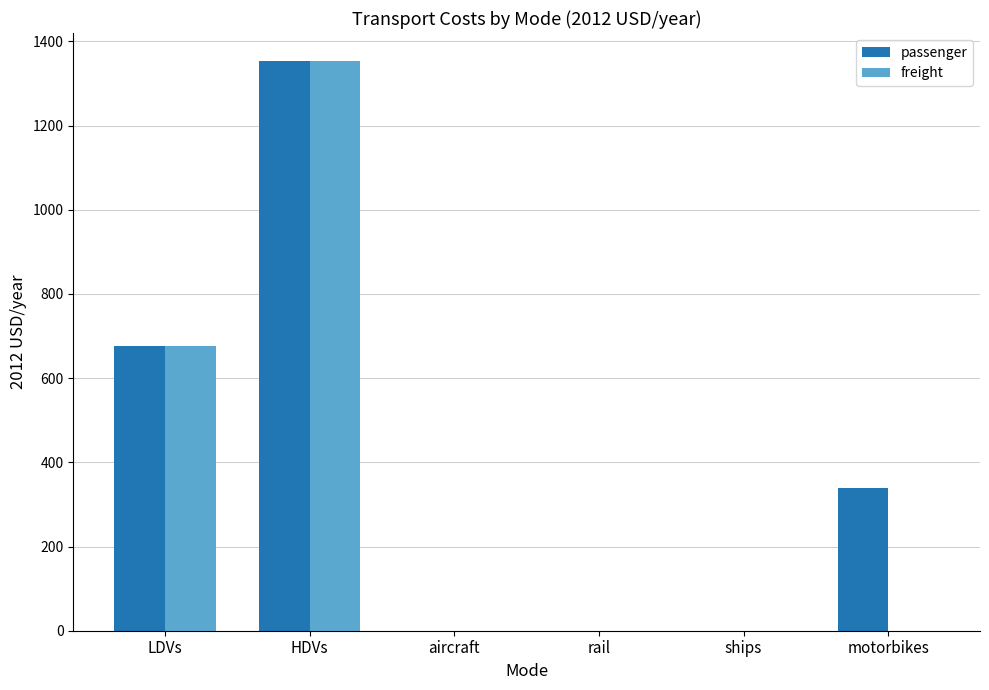

At which category is the sum across all series the highest?

HDVs